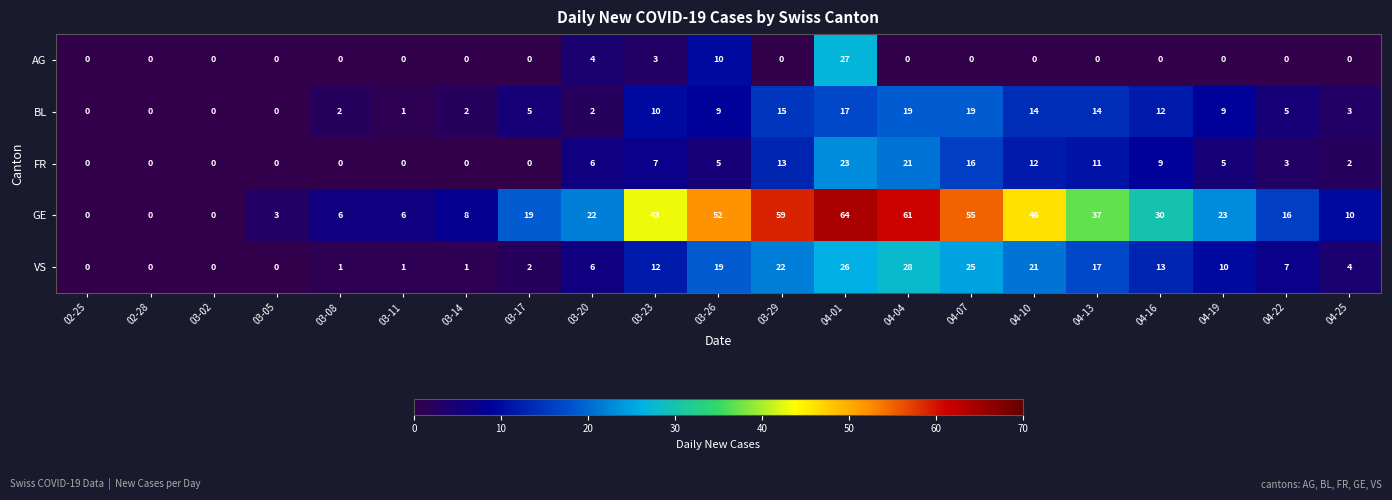

How many distinct data groups are displayed?

5